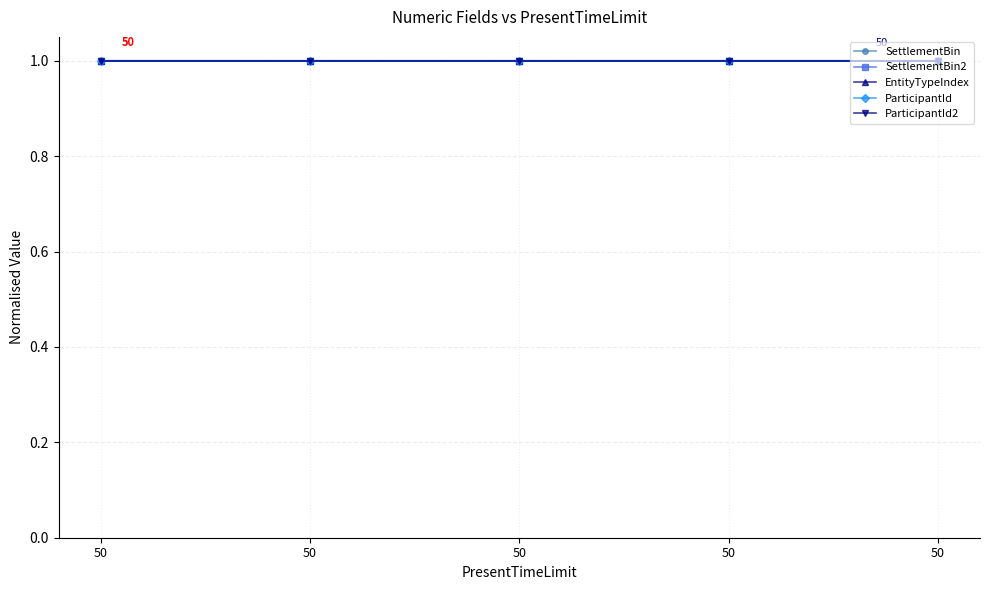

Reading right to left, extract all data points from this chart.

SettlementBin: 50=1.0	50=1.0	50=1.0	50=1.0	50=1.0
SettlementBin2: 50=1.0	50=1.0	50=1.0	50=1.0	50=1.0
EntityTypeIndex: 50=1.0	50=1.0	50=1.0	50=1.0	50=1.0
ParticipantId: 50=1.0	50=1.0	50=1.0	50=1.0	50=1.0
ParticipantId2: 50=1.0	50=1.0	50=1.0	50=1.0	50=1.0